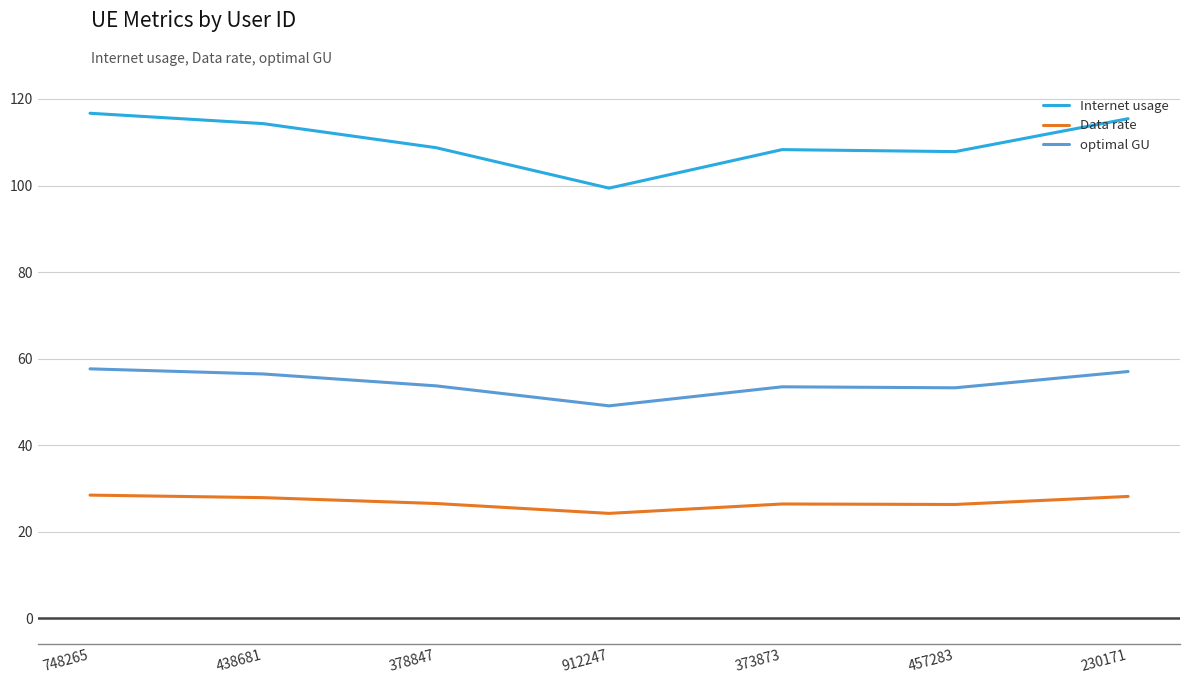

Which series changed the most between 457283 and 230171?

Internet usage